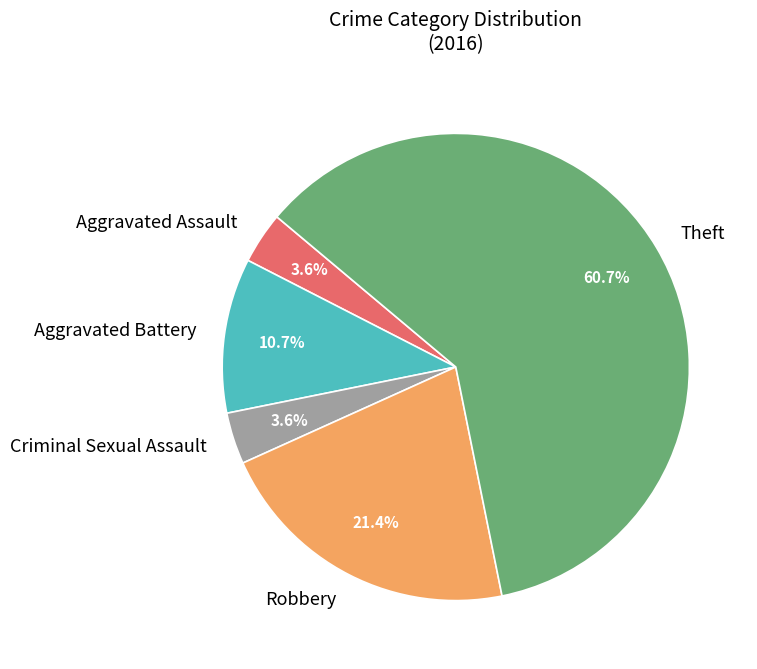

Which has a higher value, Aggravated Battery or Theft?

Theft